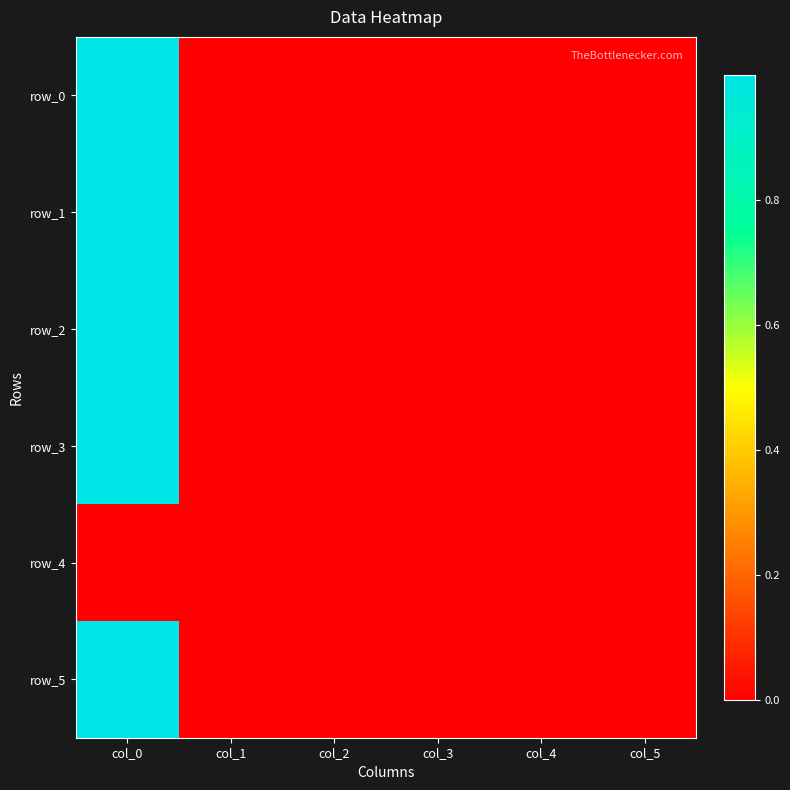

Rank the series at col_3 from highest to lowest value.

row_3, row_5, row_2, row_4, row_0, row_1